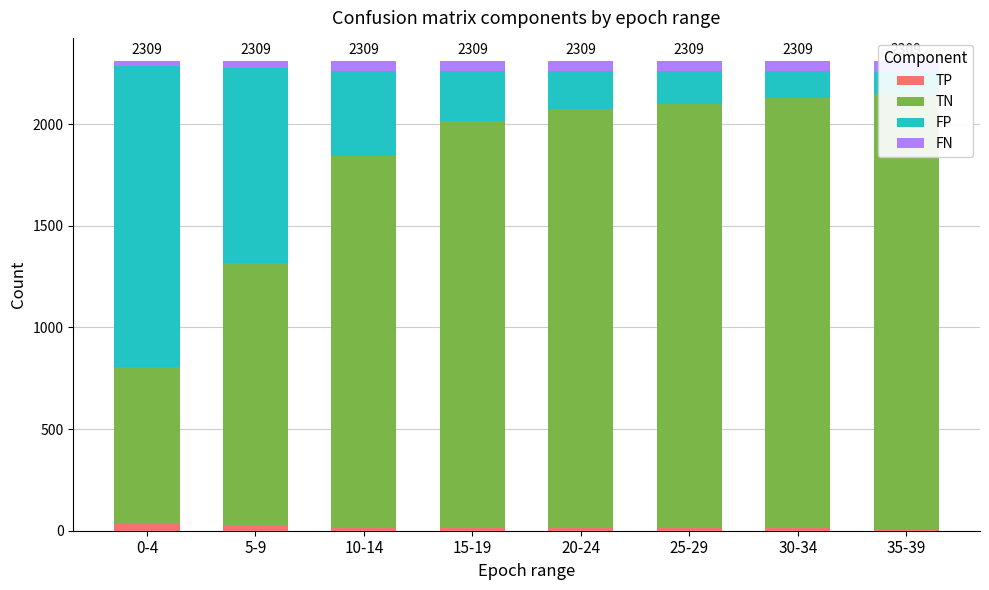

Which category has the highest value across all series?

35-39